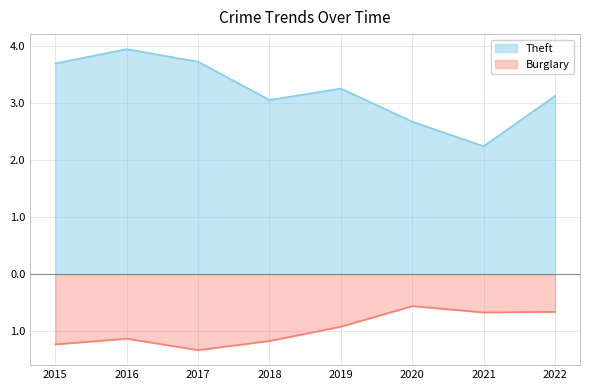

At which category is the sum across all series the highest?

2016